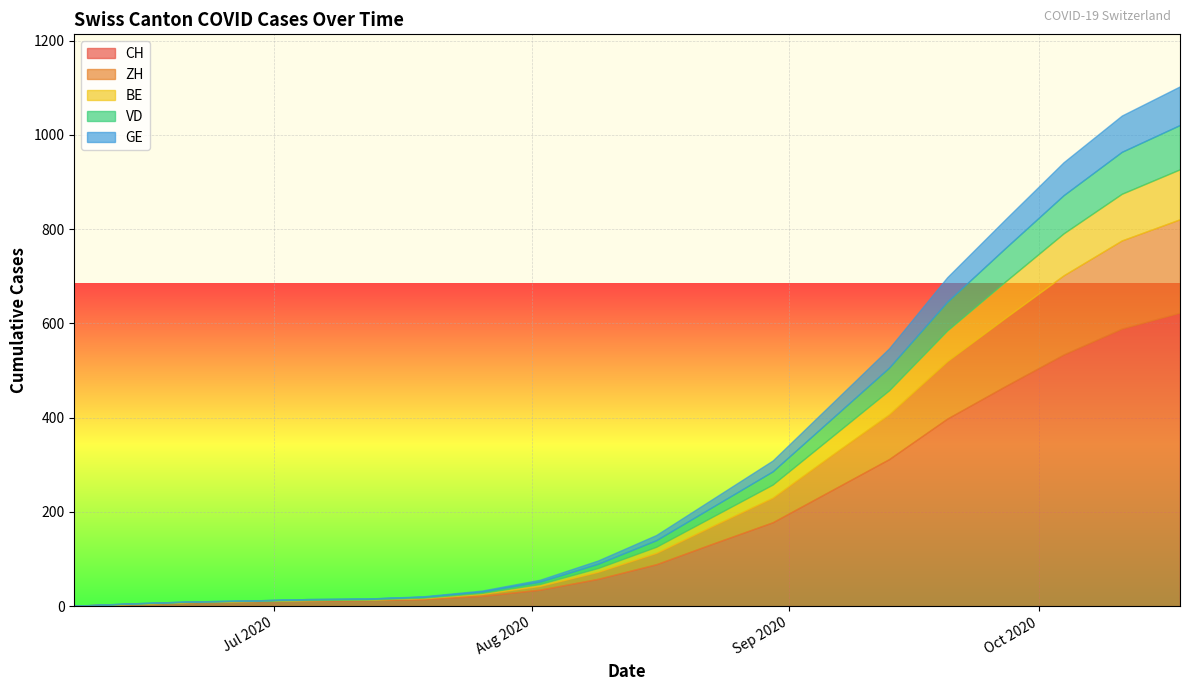

At how many categories does at least one series exceed 492?

3